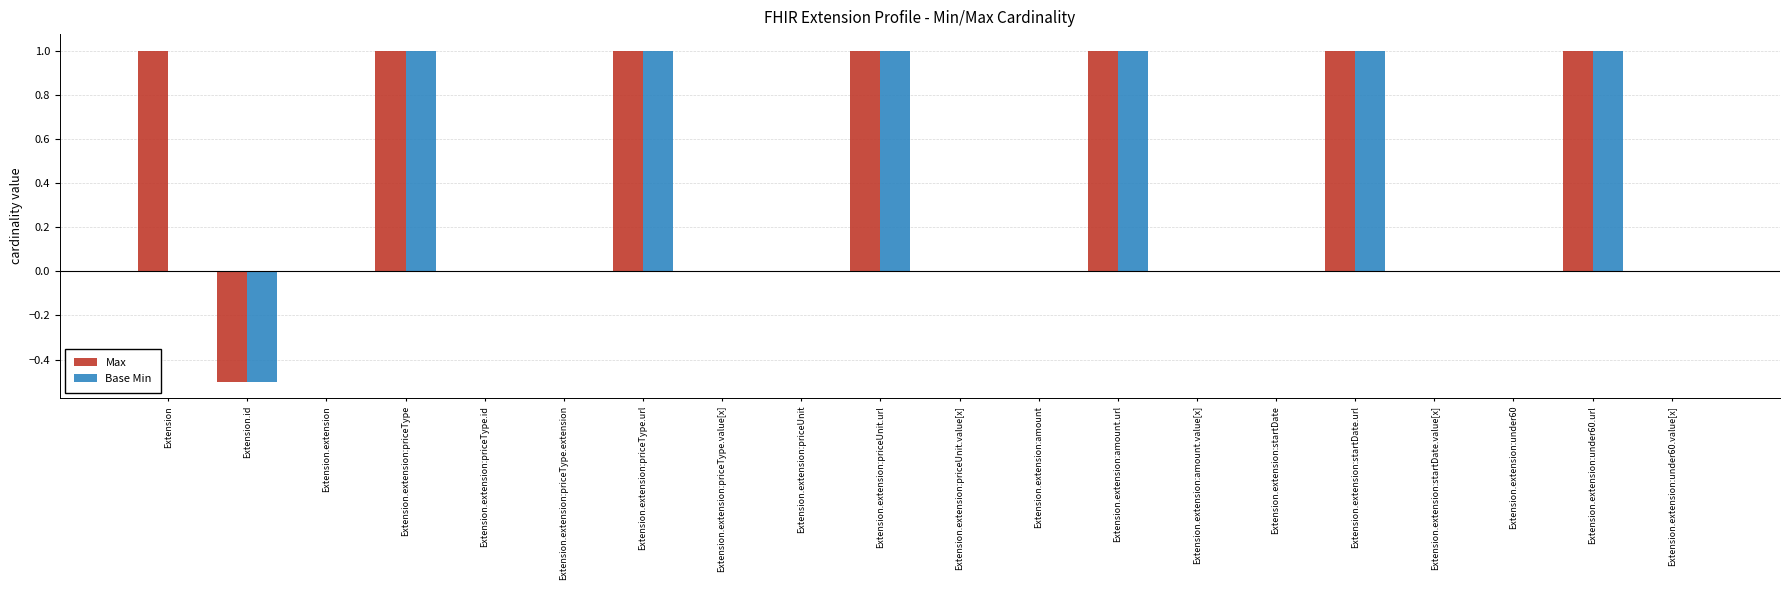

Count the number of categories in the chart.

20